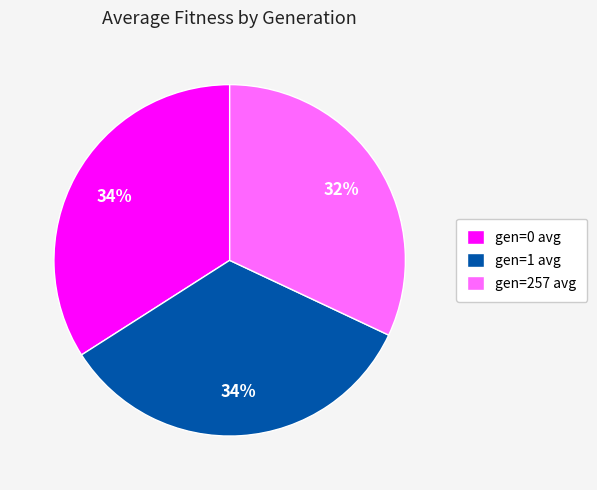

Which slice is the smallest?

gen=257 avg